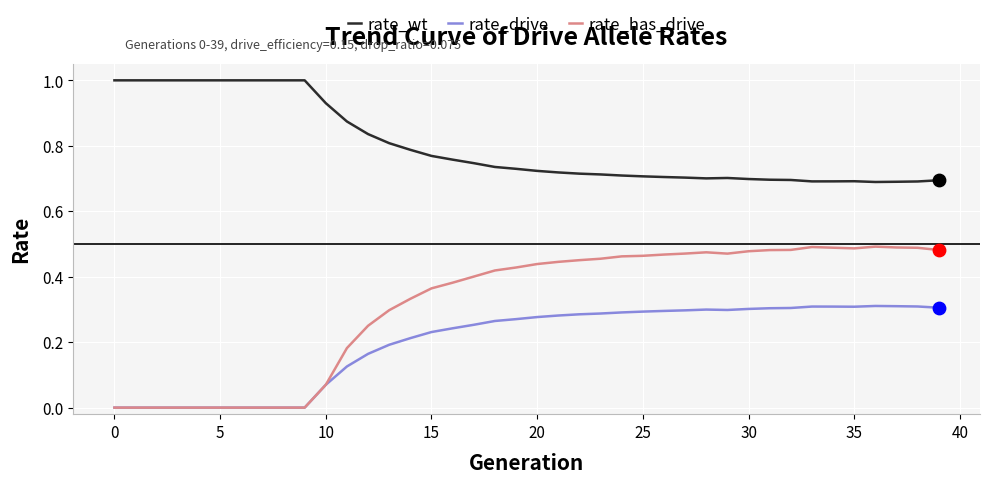

At how many categories does at least one series exceed 0?

40